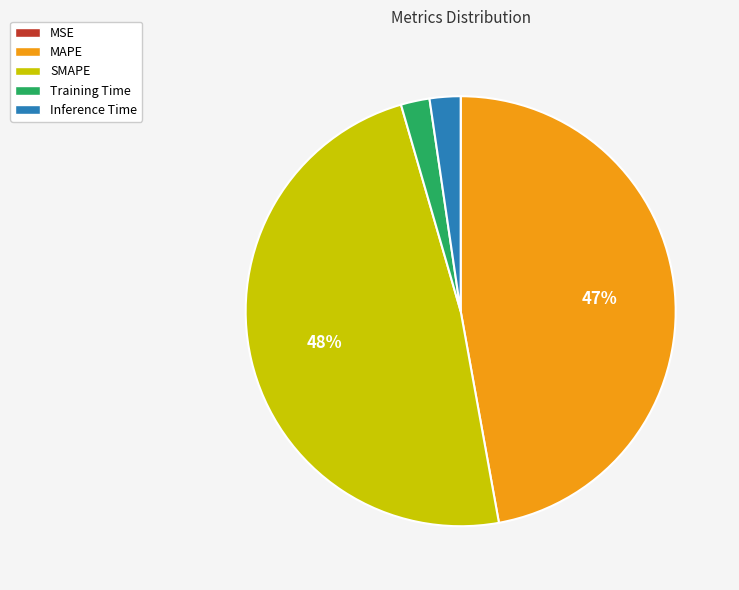

Does any single category account for the majority?

No